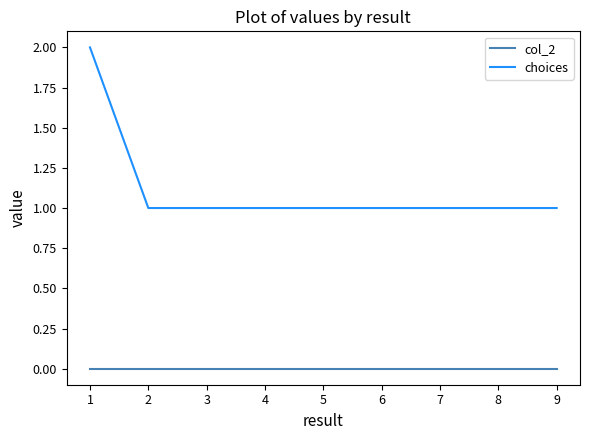

Does the chart have visible grid lines?

No